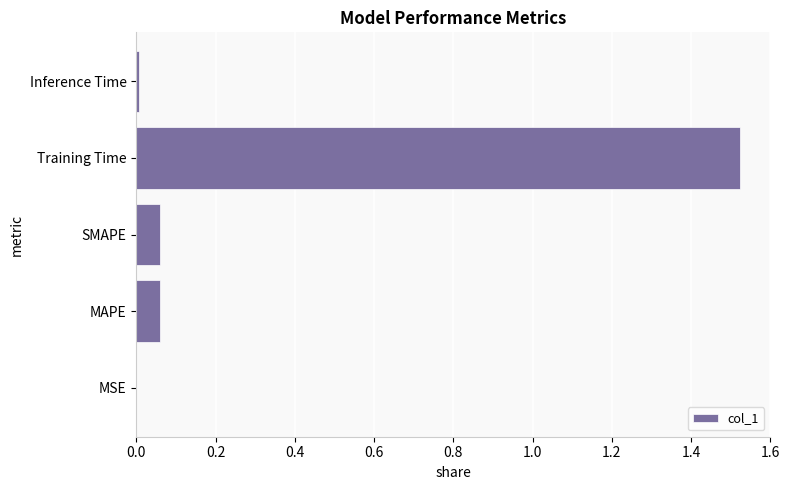

True or false: the data shows 0.0 at MSE.

True